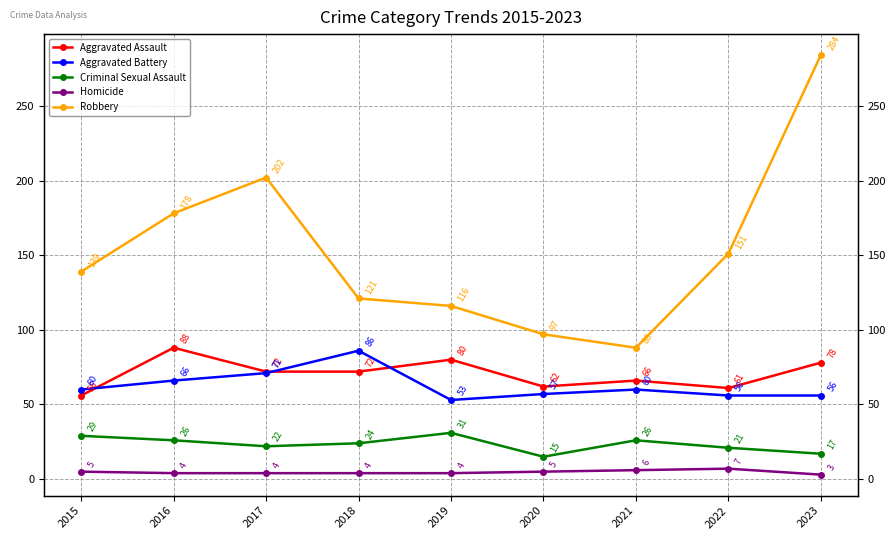

What is the value of the Criminal Sexual Assault point at the 8th from the left?

21